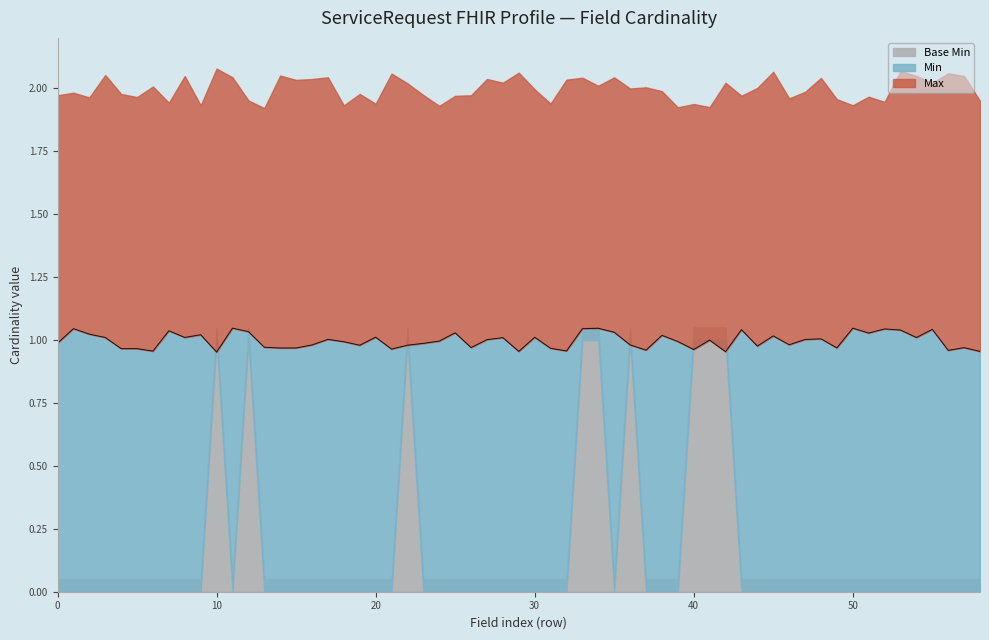

Rank the series by their maximum value, from lowest to highest.

Base Min, Min, Max